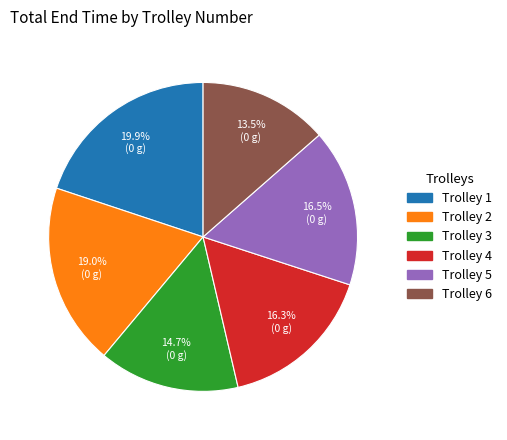

Which slice is the smallest?

Trolley 6